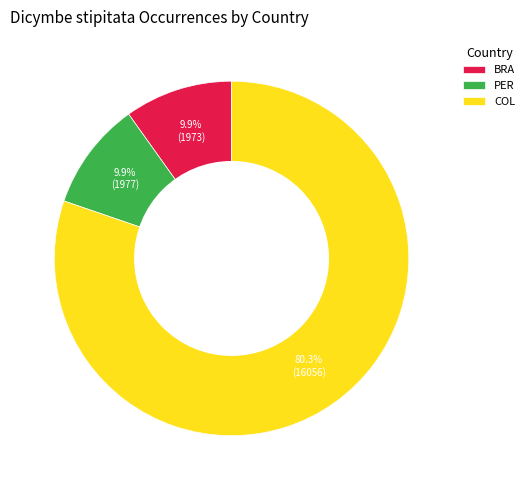

How many segments does this pie chart have?

3